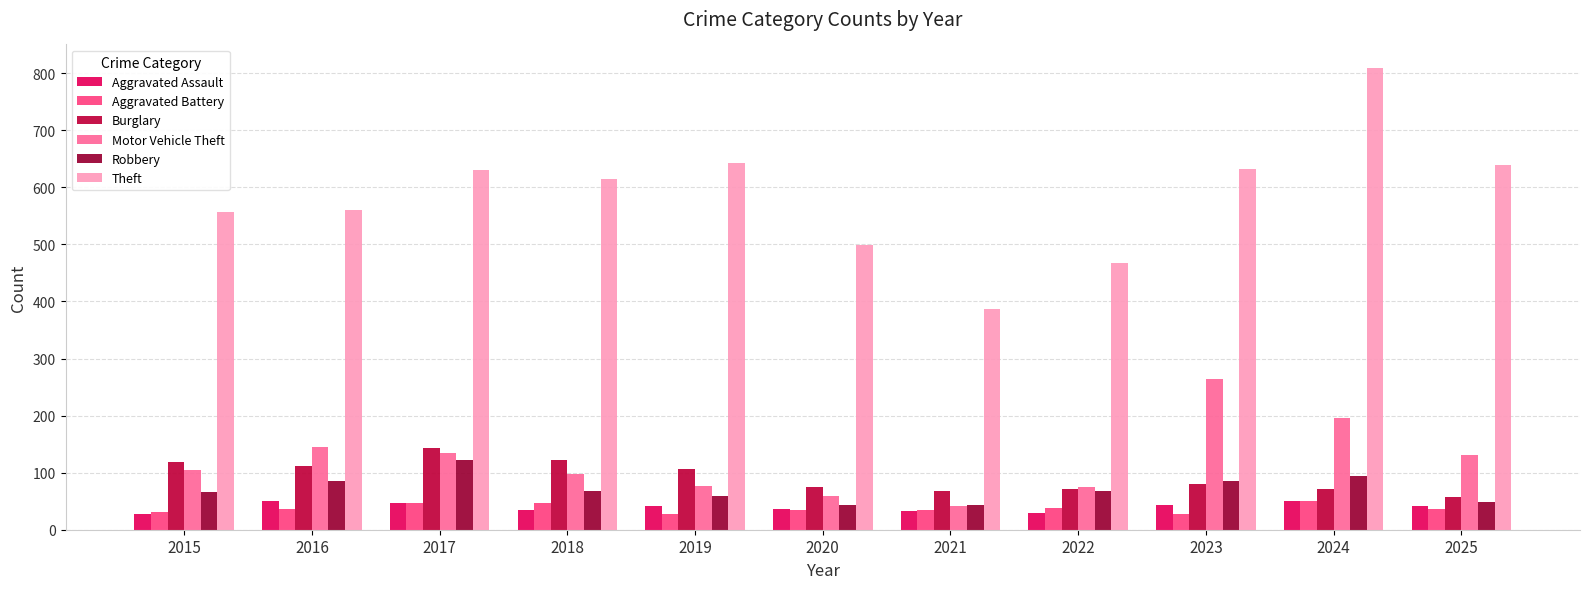

How many series are shown in this chart?

6